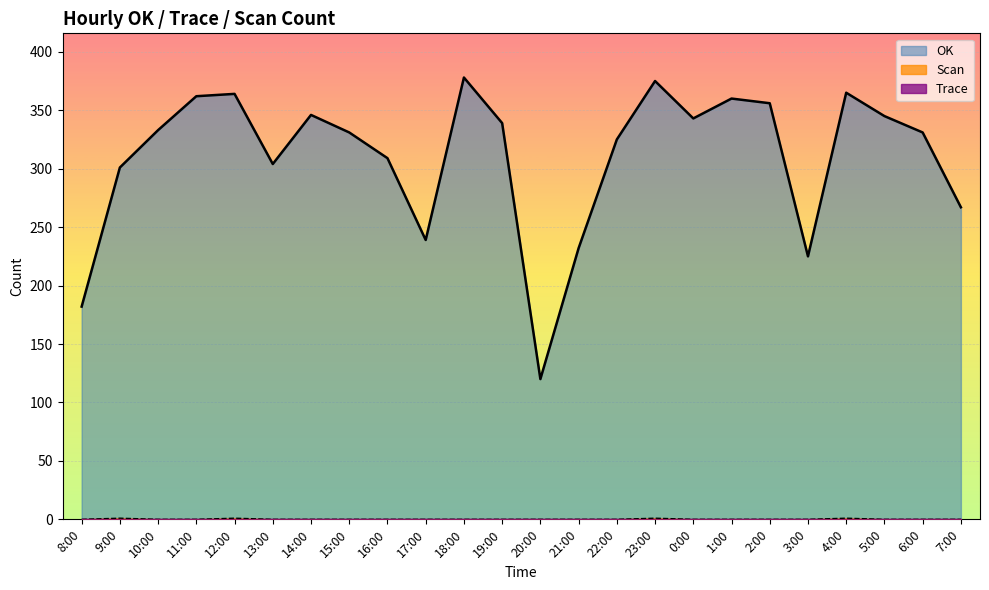

What is the value of the OK point at the 16th from the left?

375